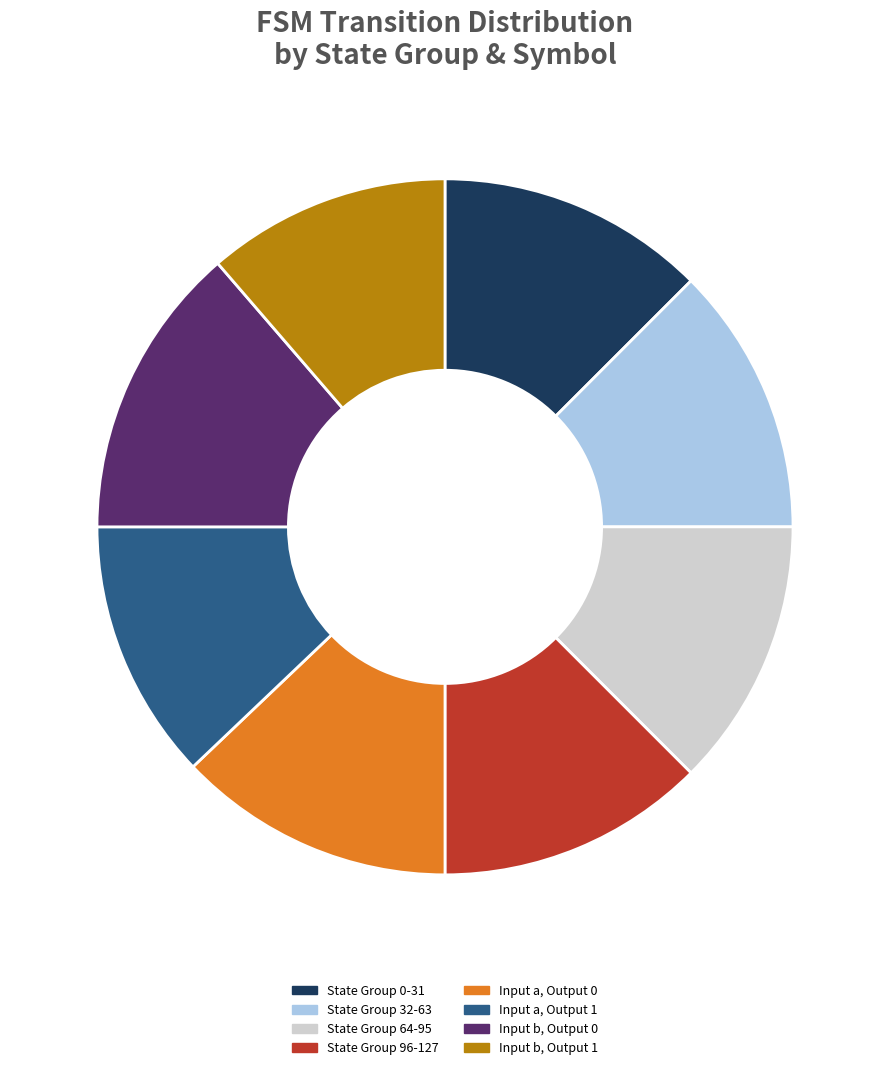

Approximately how many times larger is the value at Input b, Output 1 compared to State Group 32-63?

0.9